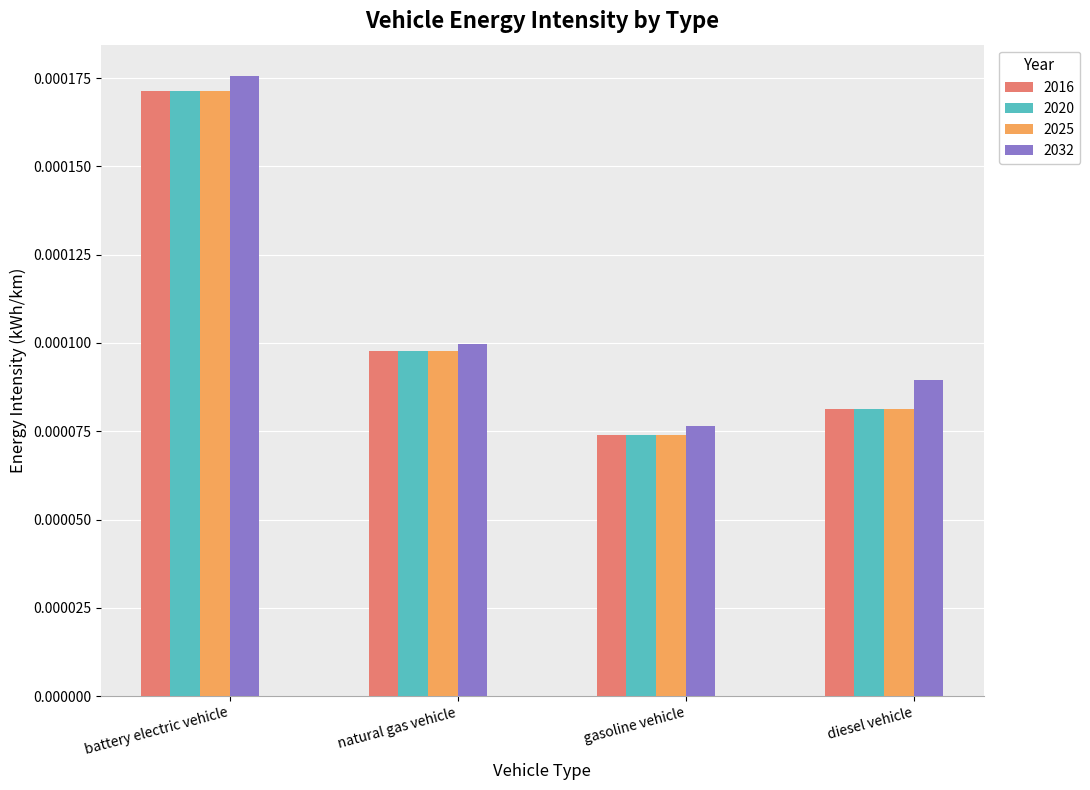

What is the label of the 1st bar from the left?

battery electric vehicle